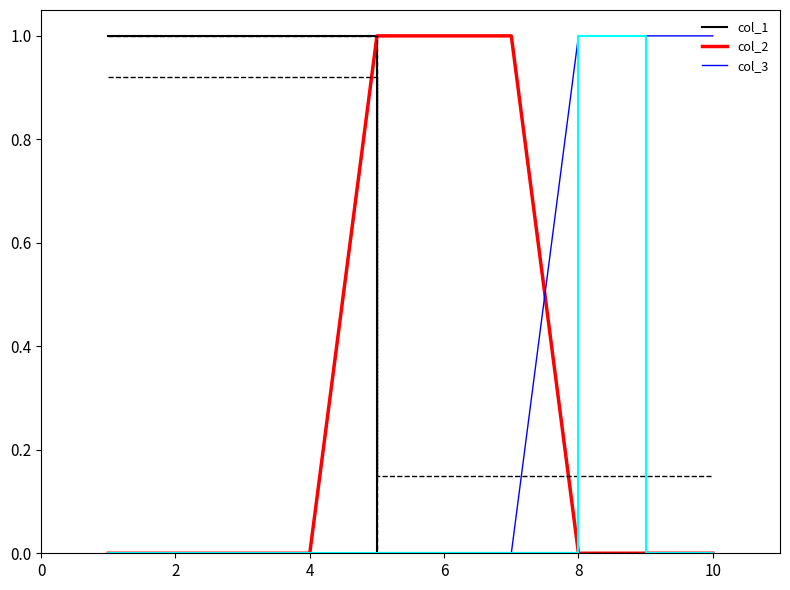

Rank the series by their maximum value, from lowest to highest.

col_1, col_2, col_3